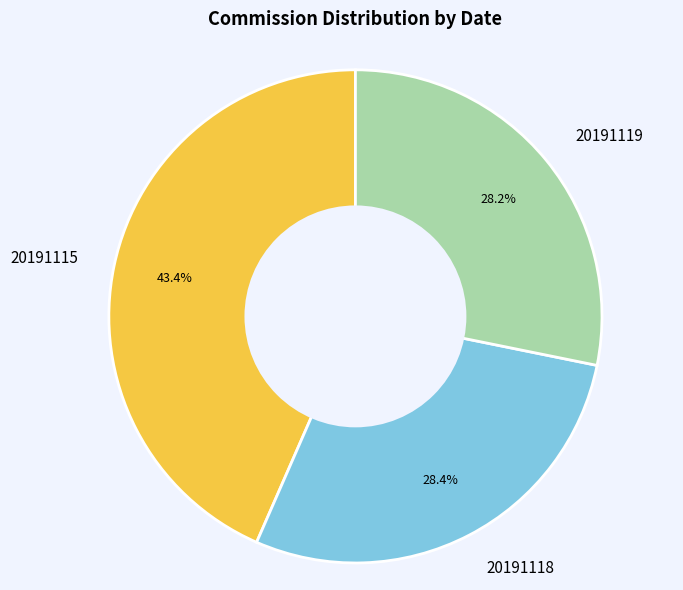

Between 20191115 and 20191118, which is larger?

20191115